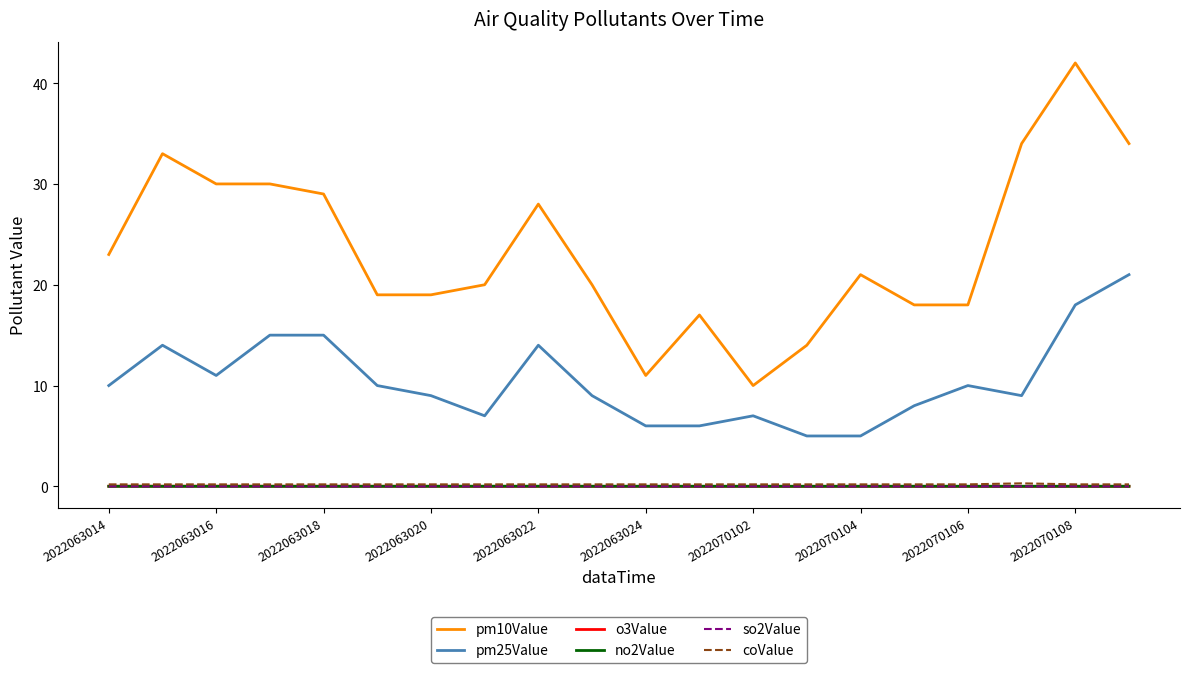

True or false: pm25Value and so2Value intersect in this chart.

False